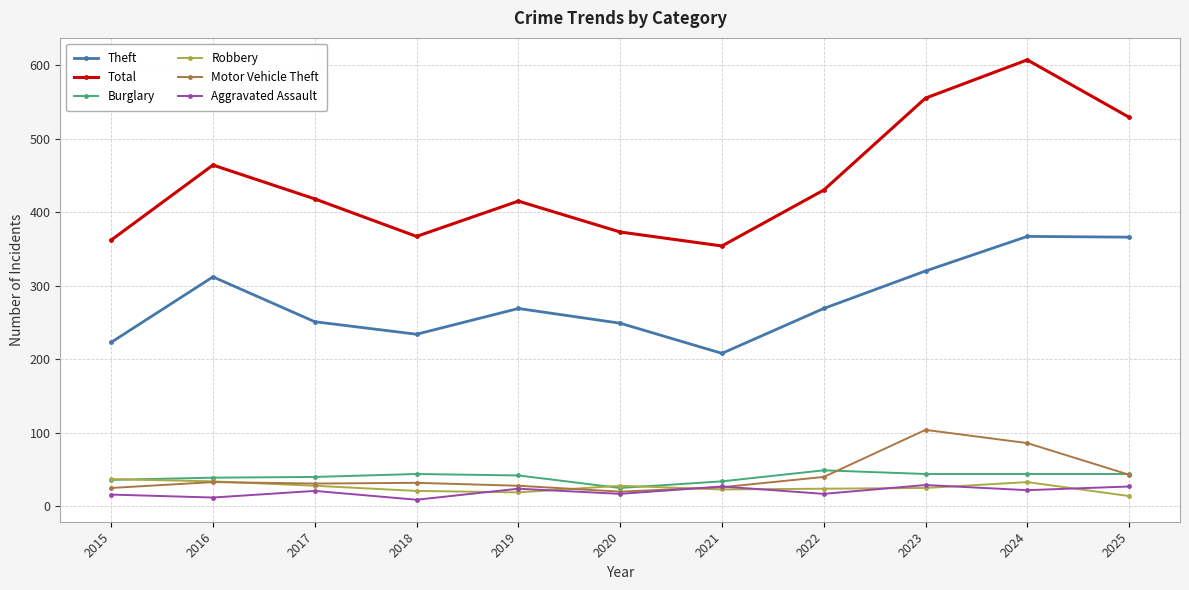

What is the value of the Burglary point at the 1st from the left?

36